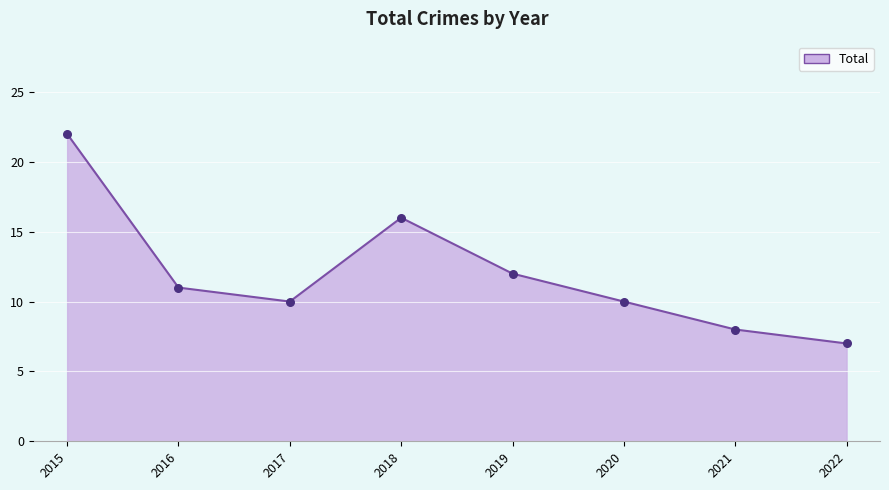

Between 2022 and 2021, which is larger?

2021